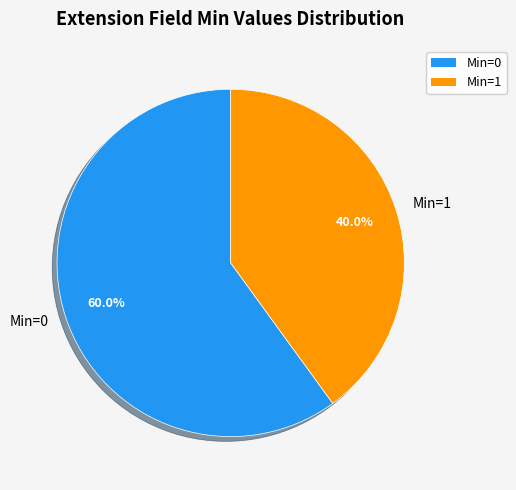

What is the ratio of the value at Min=0 to the value at Min=1?

1.5